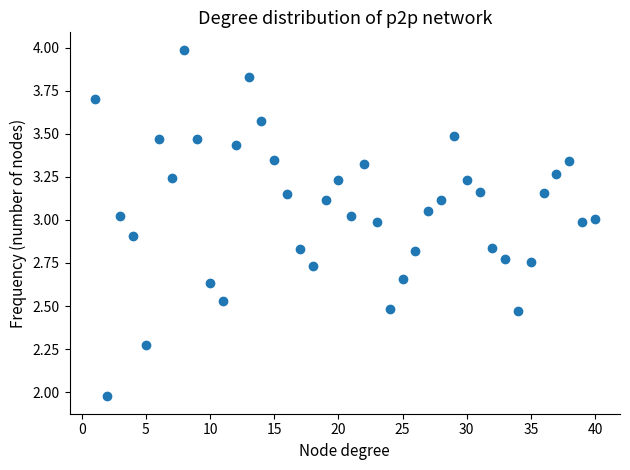

What is the range of X values (max minus min)?

39.0